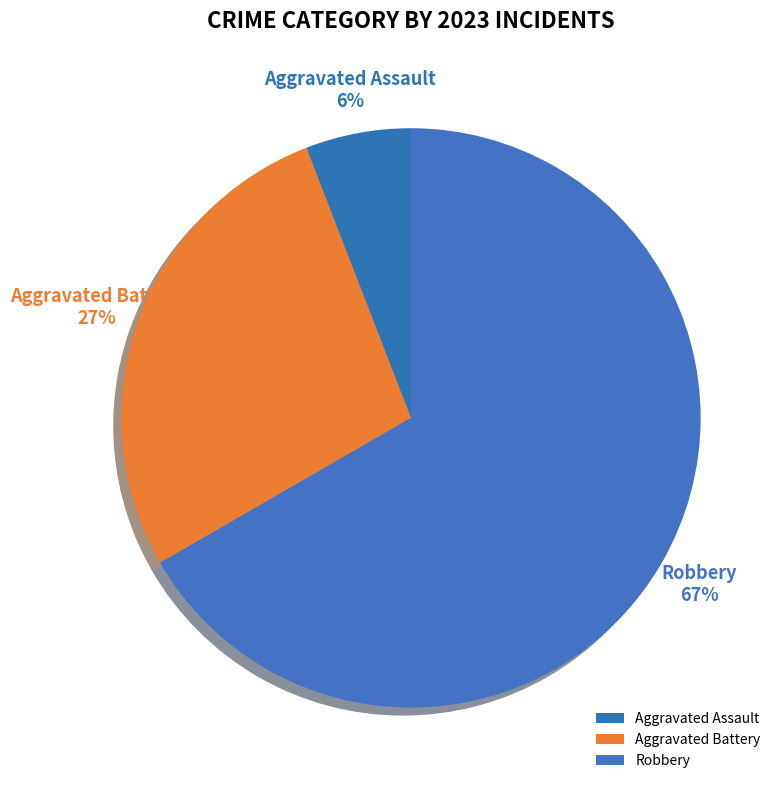

Is it true that Aggravated Battery is 27% of the pie?

True